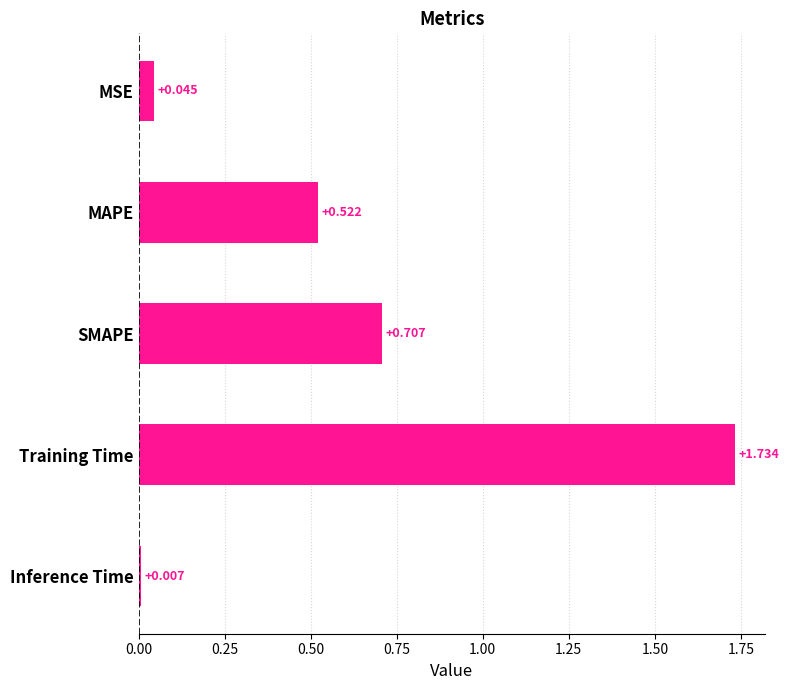

Rank the categories by value from highest to lowest.

Training Time, SMAPE, MAPE, MSE, Inference Time